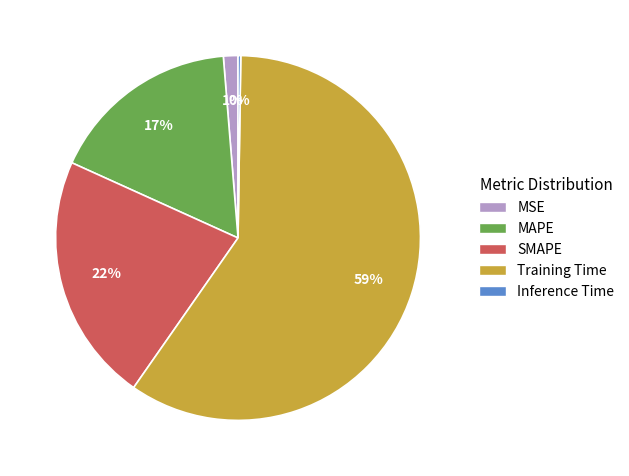

Which slice is the largest?

Training Time